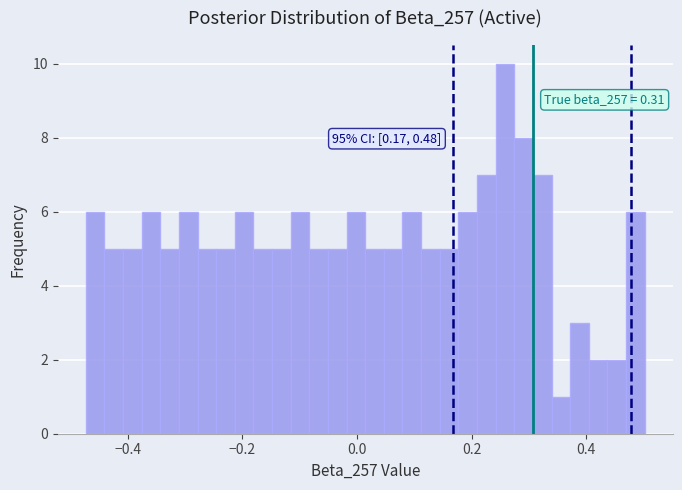

Around what value on the x-axis is the tallest bar? Give the approximate position of its centre, as read against the axis.

0.26